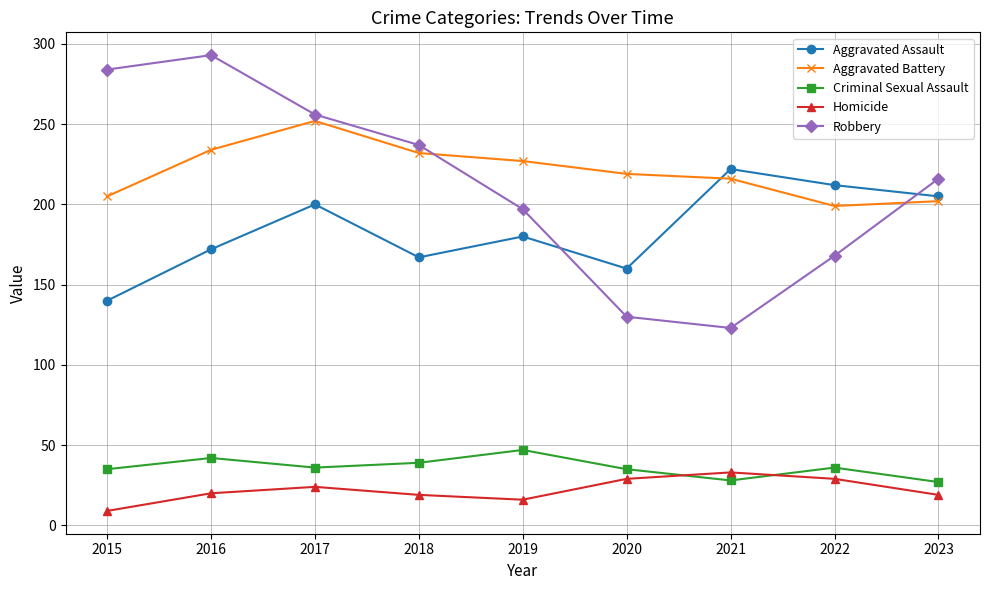

How many interior local peaks does the Aggravated Battery series have?

1